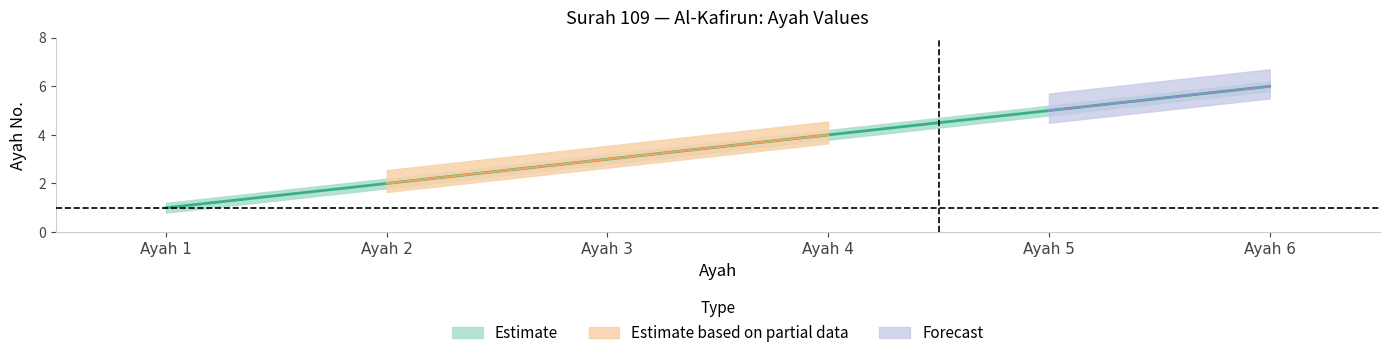

What is the value of the ayah_upper point at the 2nd from the left?

2.2